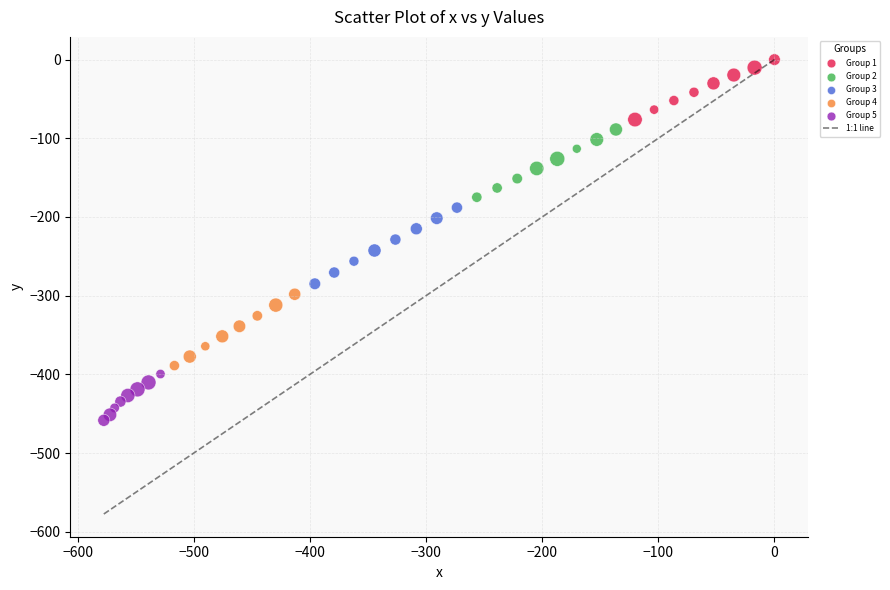

Which series contains the lowest Y value?

Group 5